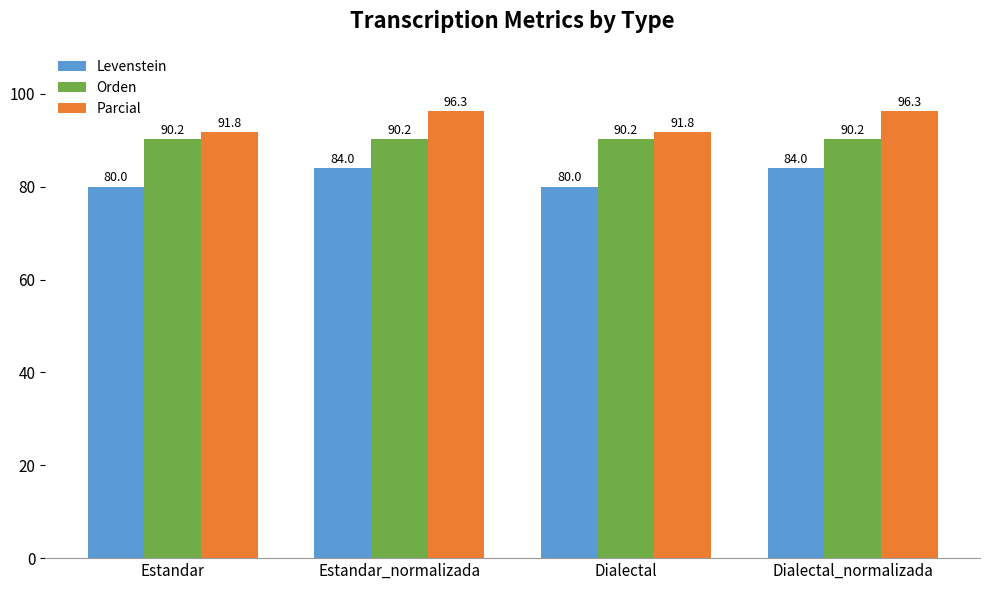

What position from the right is Dialectal?

2